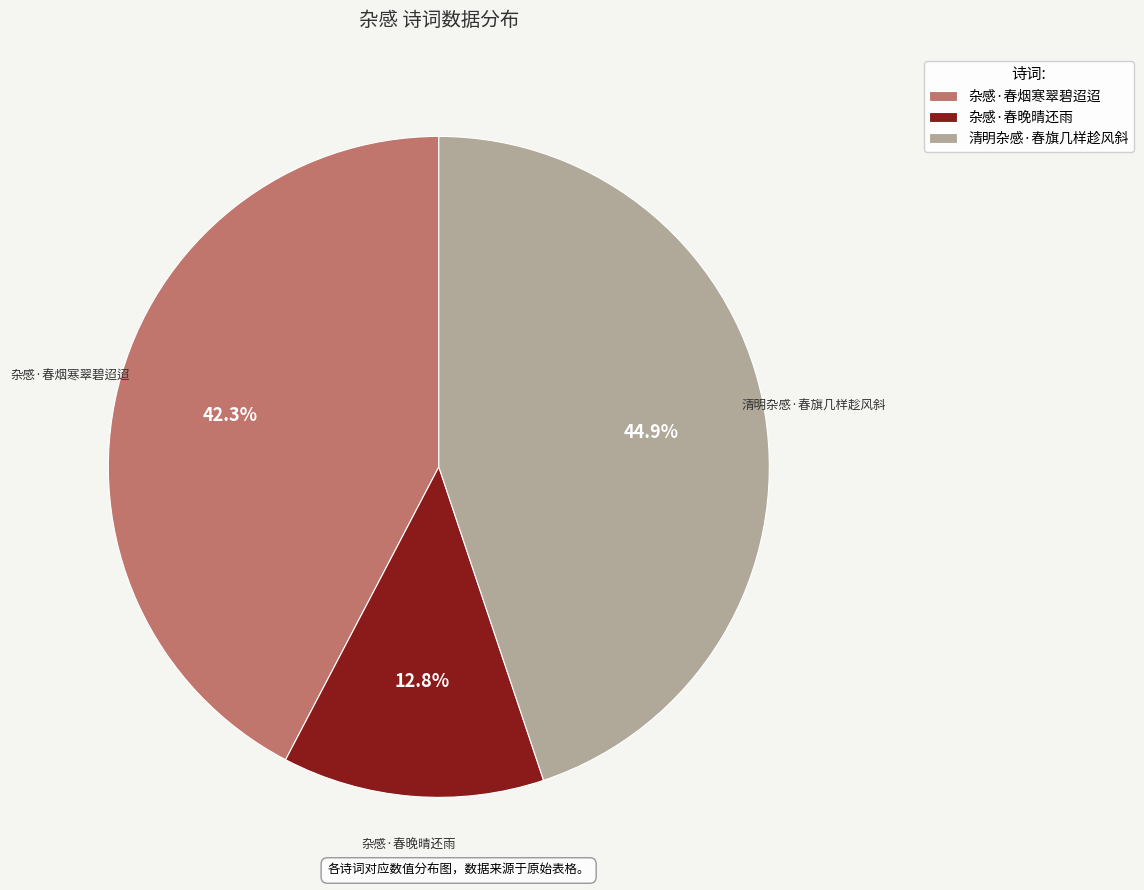

What percentage is the 杂感·春晚晴还雨 slice, to the nearest percent?

13%